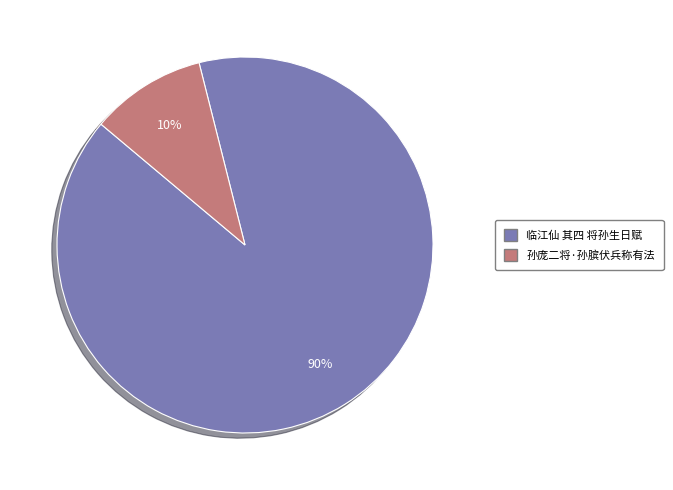

Which has a higher value, 临江仙 其四 将孙生日赋 or 孙庞二将·孙膑伏兵称有法?

临江仙 其四 将孙生日赋